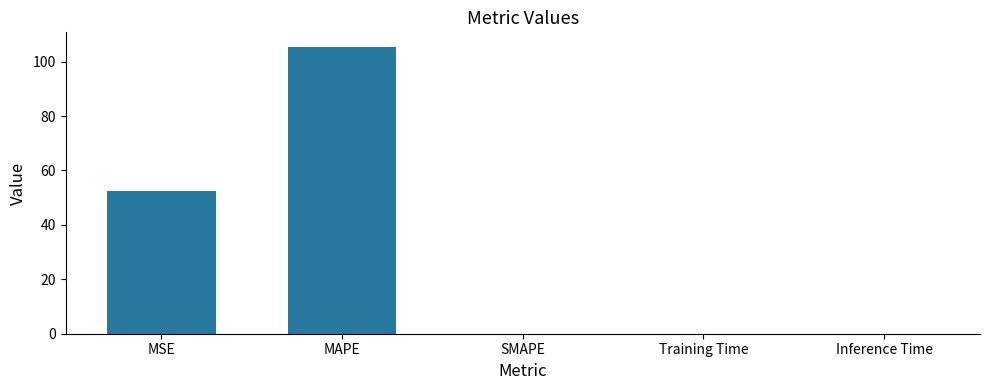

Is it true that the value at Inference Time is 0.0?

True